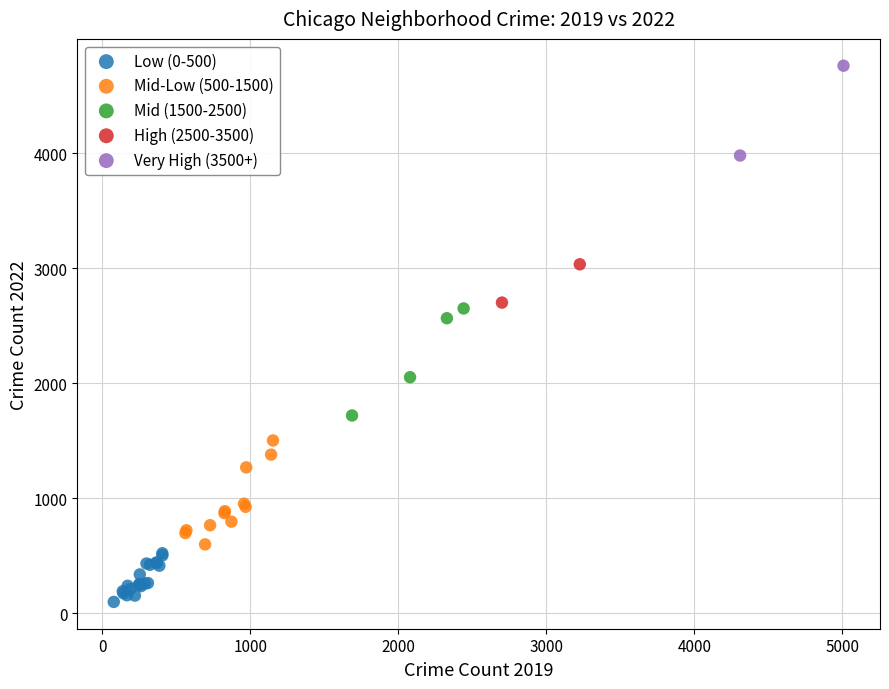

Which series reaches the maximum Y coordinate?

Very High (3500+)